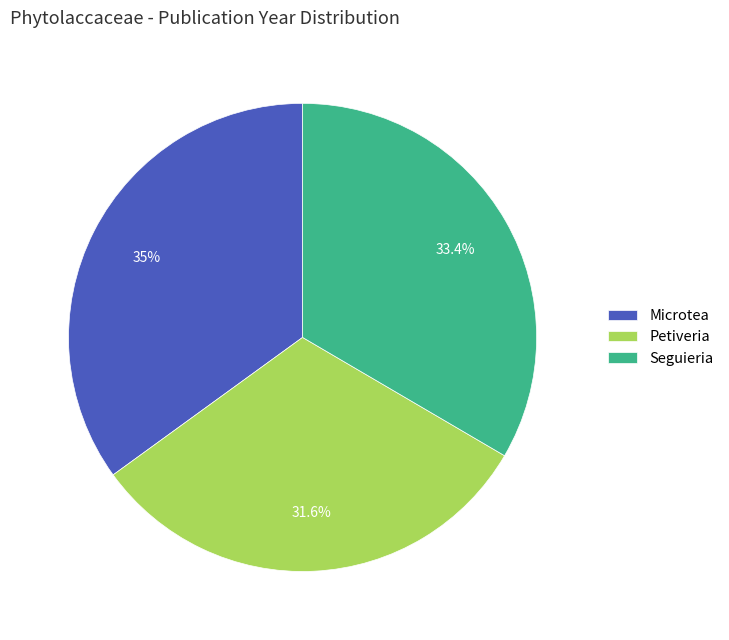

How much of the chart is everything except Seguieria?

66.6%